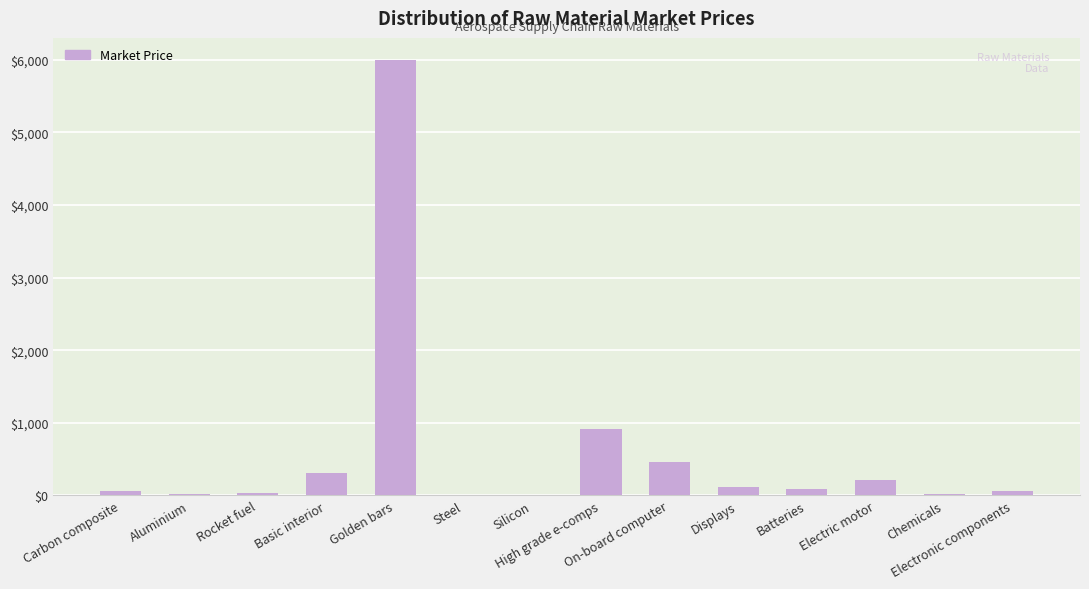

What is the change in value from Rocket fuel to Silicon?

-26.2